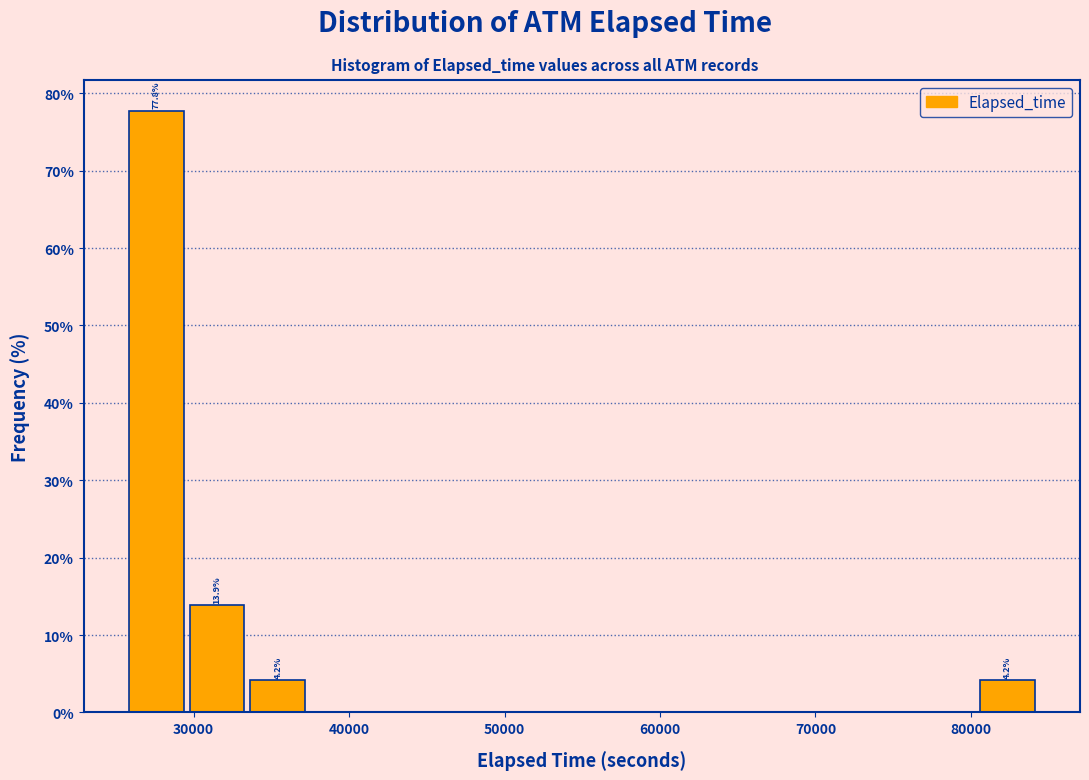

Read against the x-axis, roughly where is the centre of the tallest bar?

28000